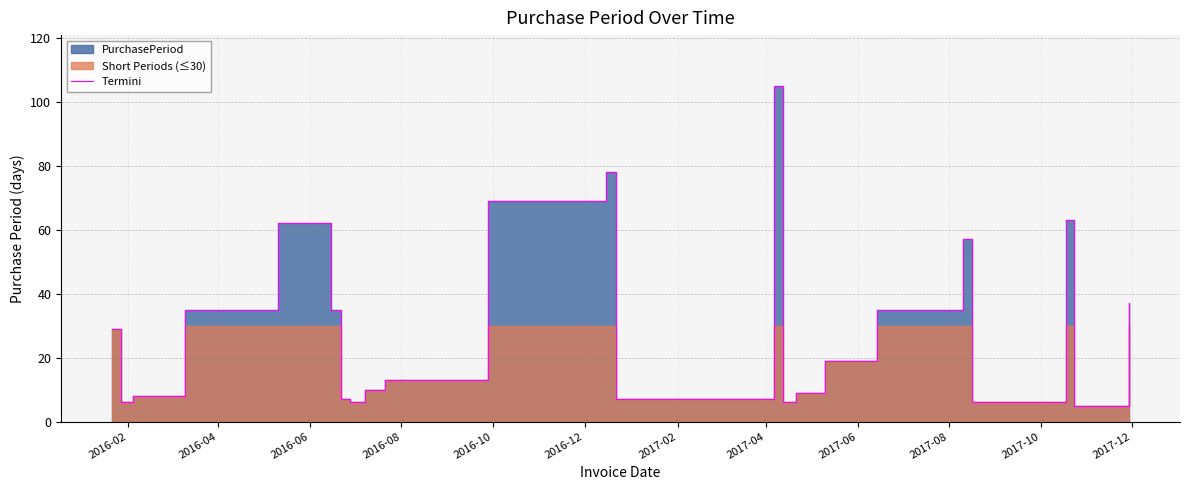

What is the maximum value shown in the chart?

105